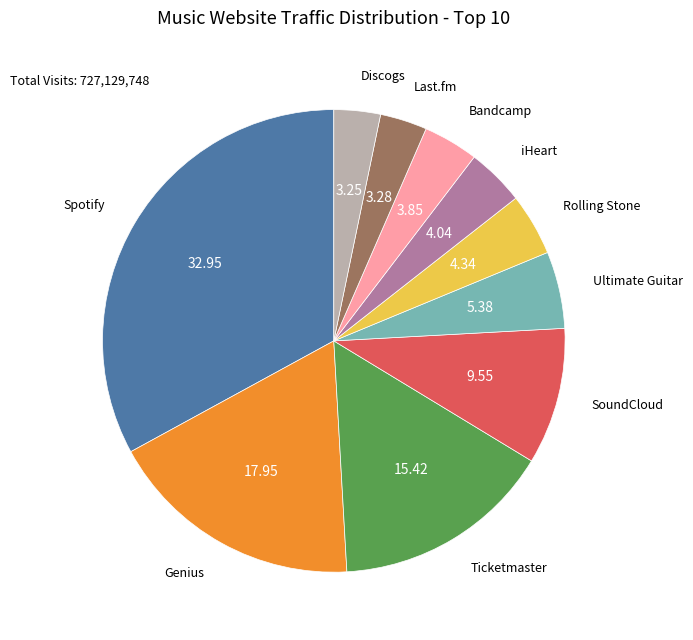

Is there a majority slice in this chart?

No